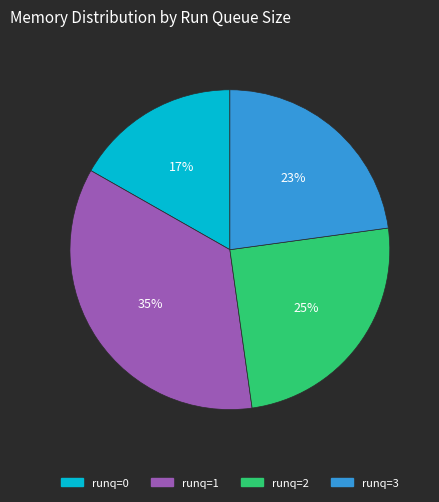

To the nearest percent, what is the average slice percentage?

25%